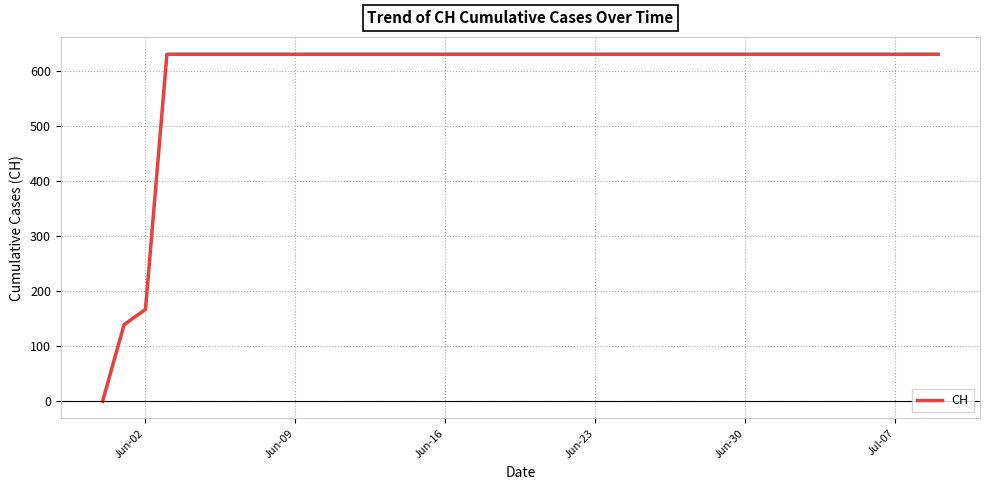

What is the difference between the maximum and minimum values?

631